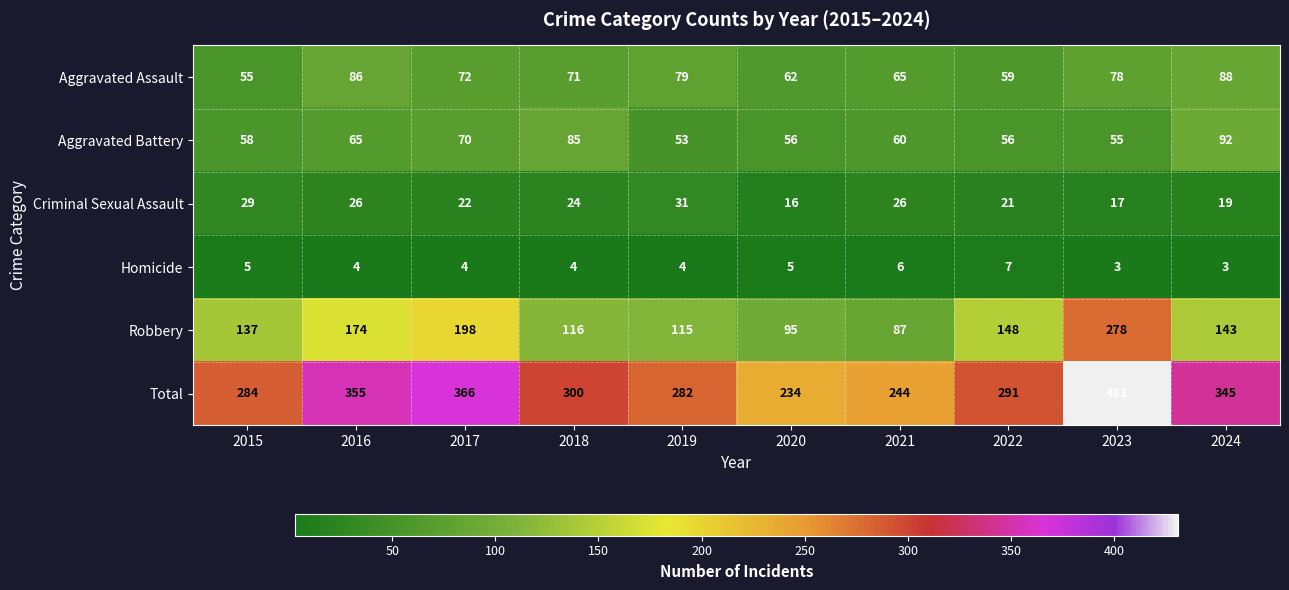

Rank the series by their maximum value, from lowest to highest.

Homicide, Criminal Sexual Assault, Aggravated Assault, Aggravated Battery, Robbery, Total